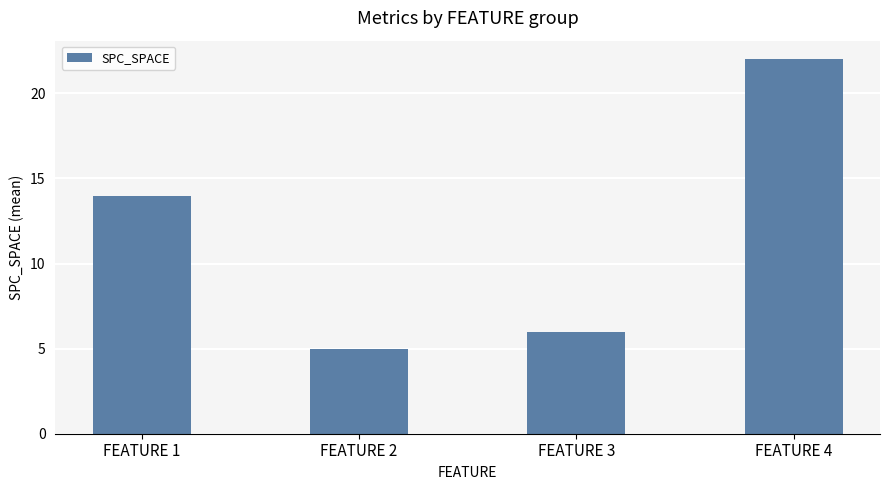

What value does the data have at FEATURE 4?

22